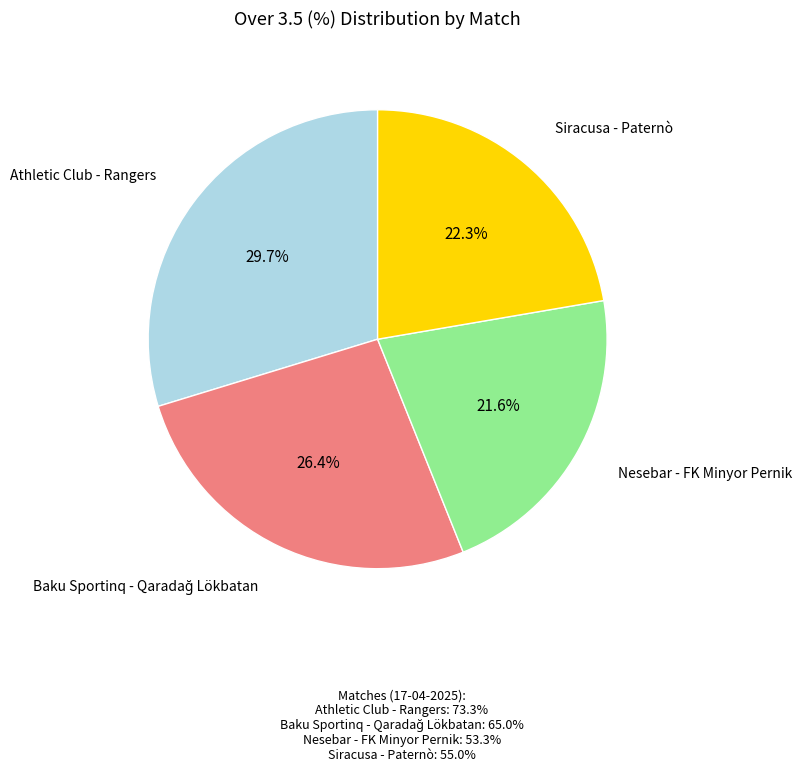

Is there any slice that represents more than half of the pie?

No